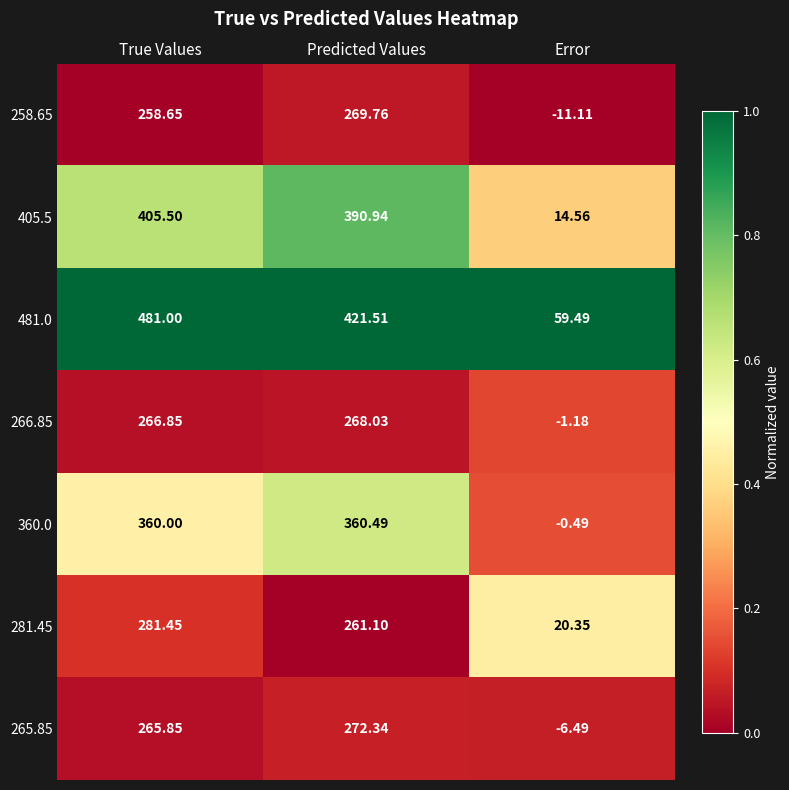

Which series has the largest range (max minus min)?

481.0